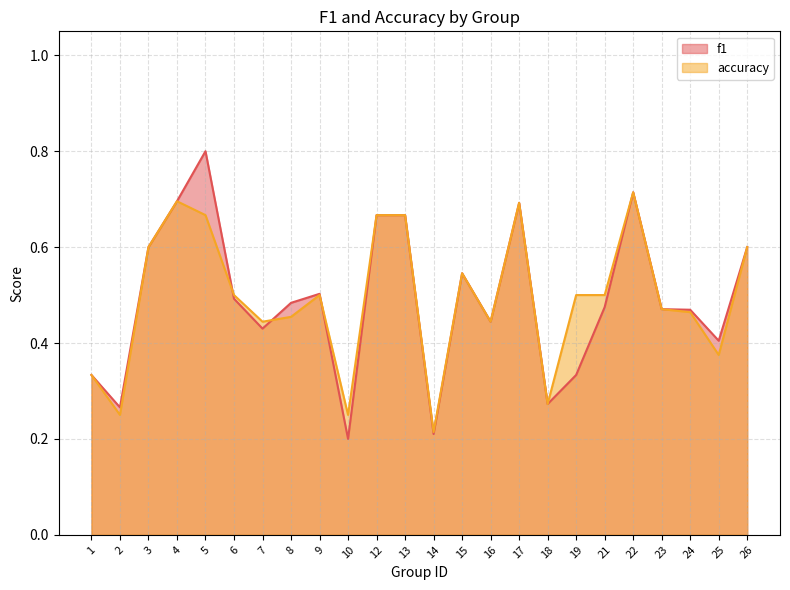

True or false: f1 and accuracy cross at least once.

True